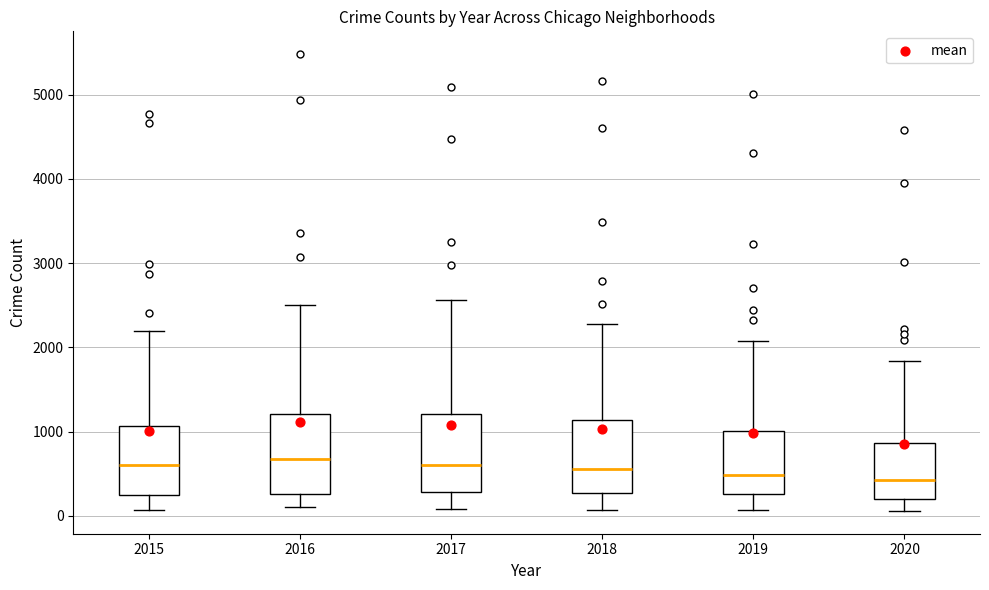

Reading left to right, transcribe this box plot: for each box, give where its median line is, the range the box spans, and where its two whiskers end, as read against the y-axis. The values are not printed on the chart, so give them approximately, as read against the axis.

2015: median 600, box 300 to 1100, whiskers 100 to 2200
2016: median 700, box 300 to 1200, whiskers 100 to 2500
2017: median 600, box 300 to 1200, whiskers 100 to 2600
2018: median 600, box 300 to 1100, whiskers 100 to 2300
2019: median 500, box 300 to 1000, whiskers 100 to 2100
2020: median 400, box 200 to 900, whiskers 100 to 1800